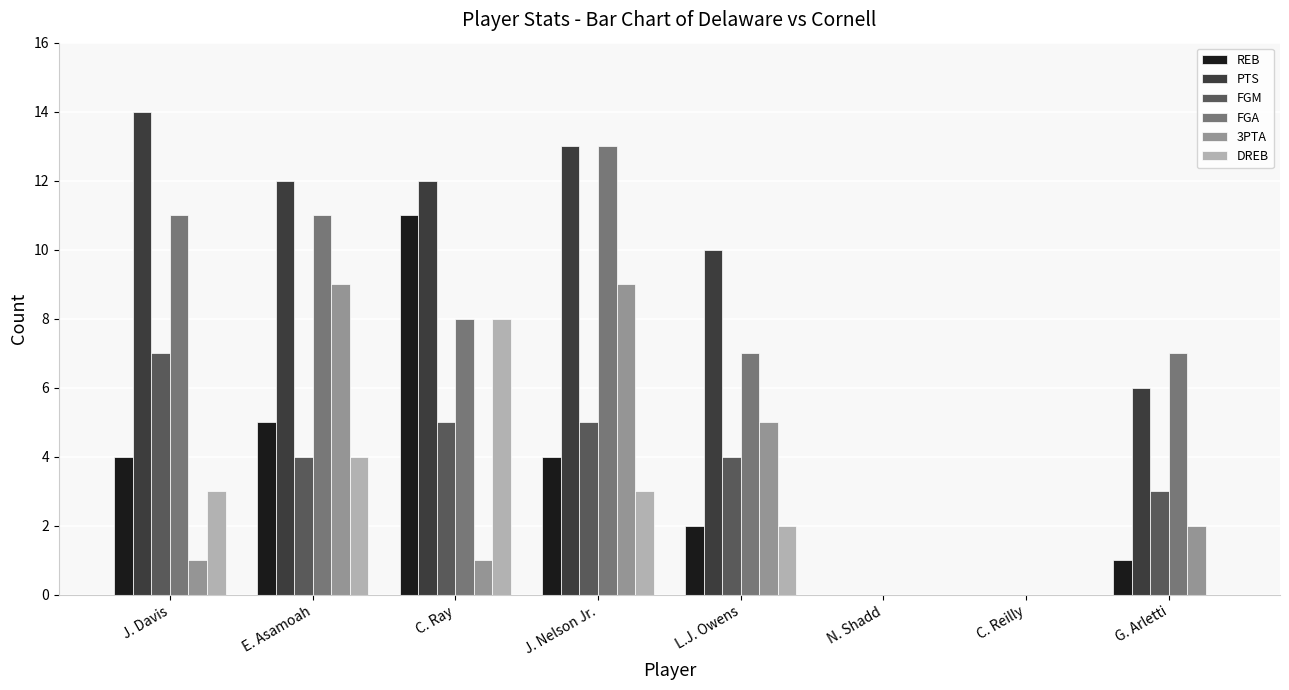

What is the sum of all FGM values?

28